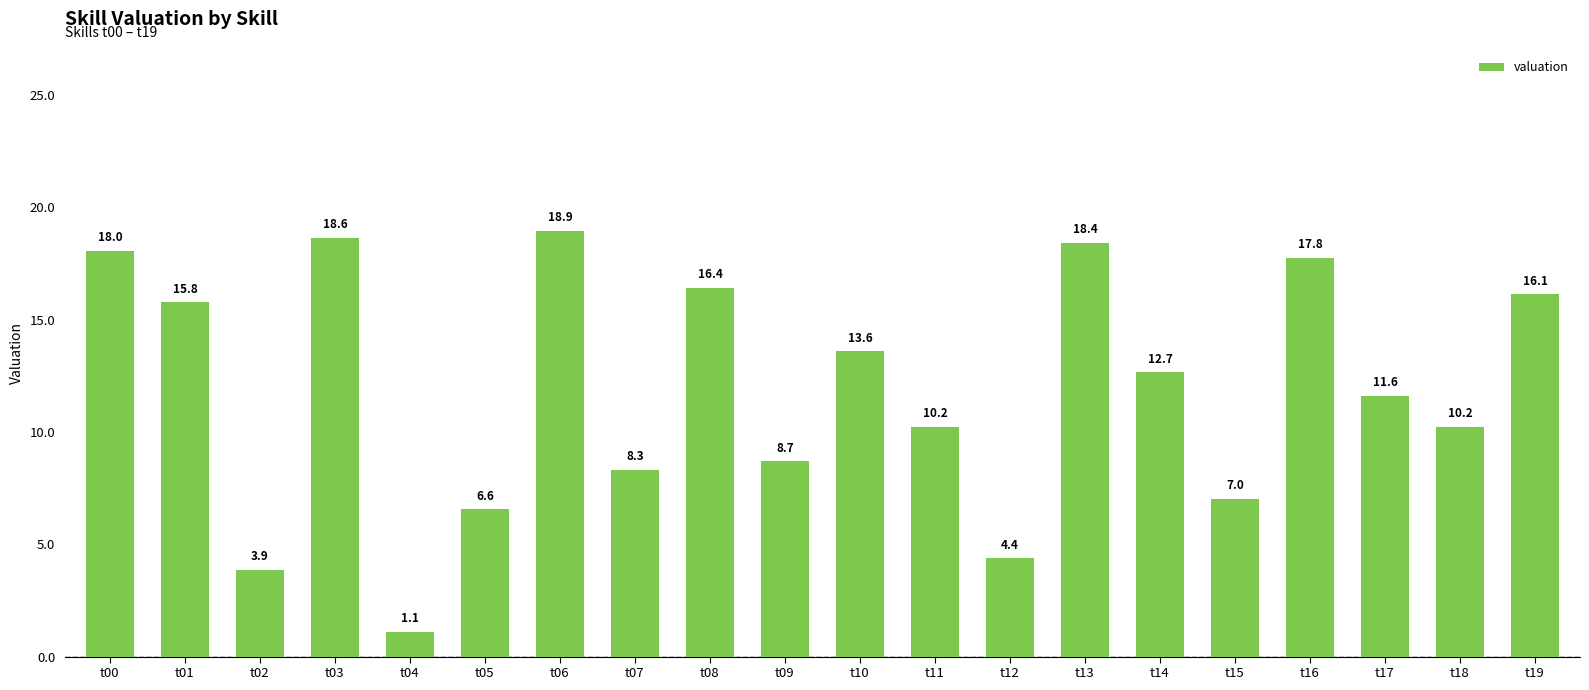

Count the number of values greater than 12.

10